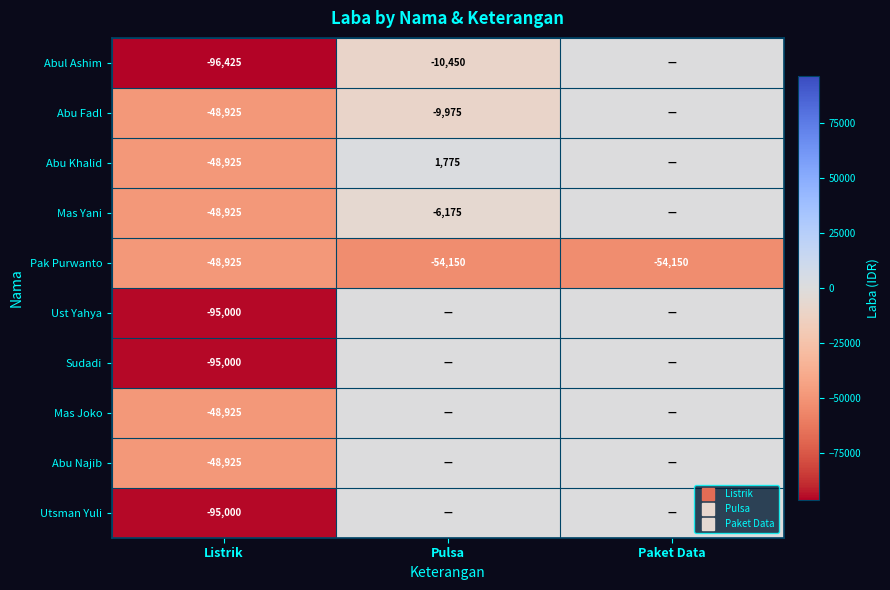

What is the total value across all series at Paket Data?

-54150